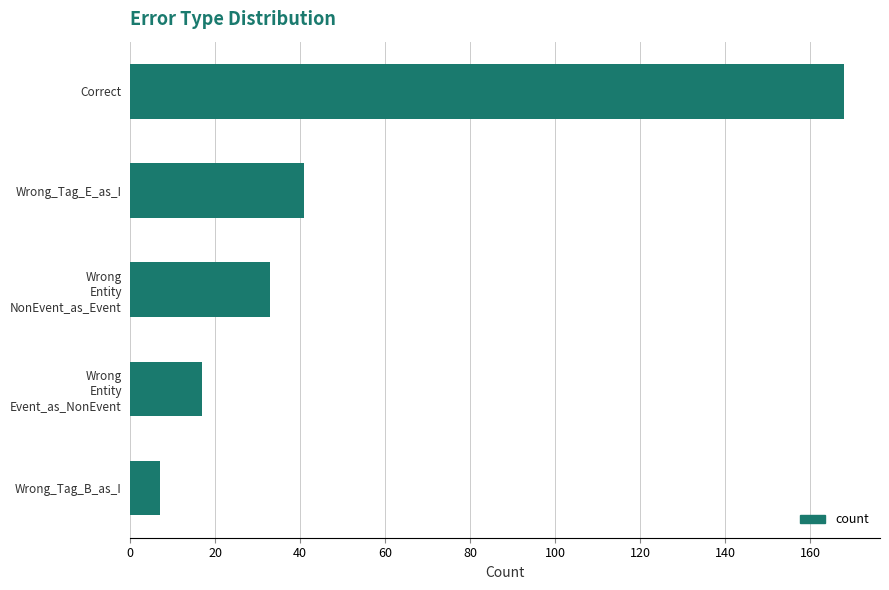

Count the number of categories in the chart.

5